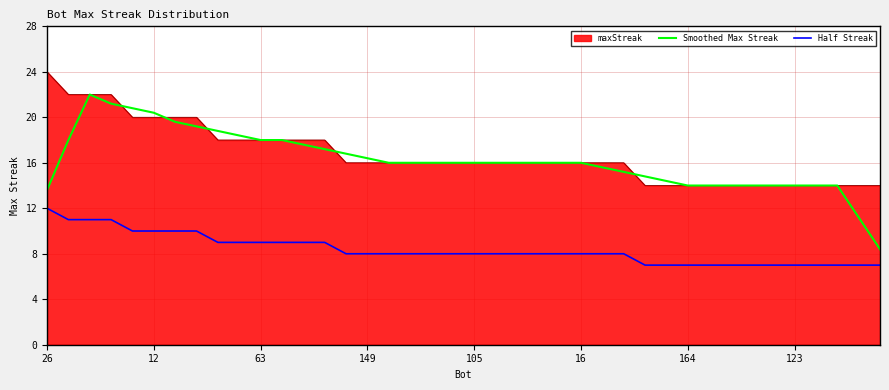

Does the chart display data point markers on the line(s)?

No